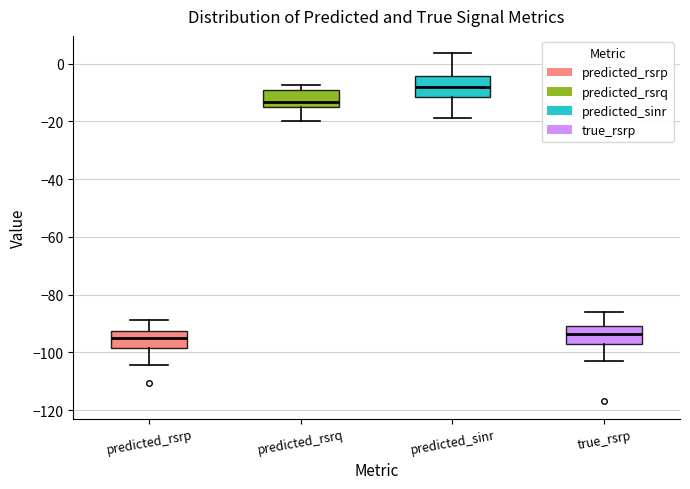

Reading left to right, read every box against the y-axis: the position of its median line, the range the box covers, and the ends of its whiskers. The values are not printed on the chart, so give them approximately, as read against the axis.

predicted_rsrp: median -94, box -98 to -92, whiskers -104 to -88
predicted_rsrq: median -14, box -16 to -8, whiskers -20 to -8 (just above the box's upper edge)
predicted_sinr: median -8, box -12 to -4, whiskers -18 to 4
true_rsrp: median -94, box -96 to -90, whiskers -102 to -86